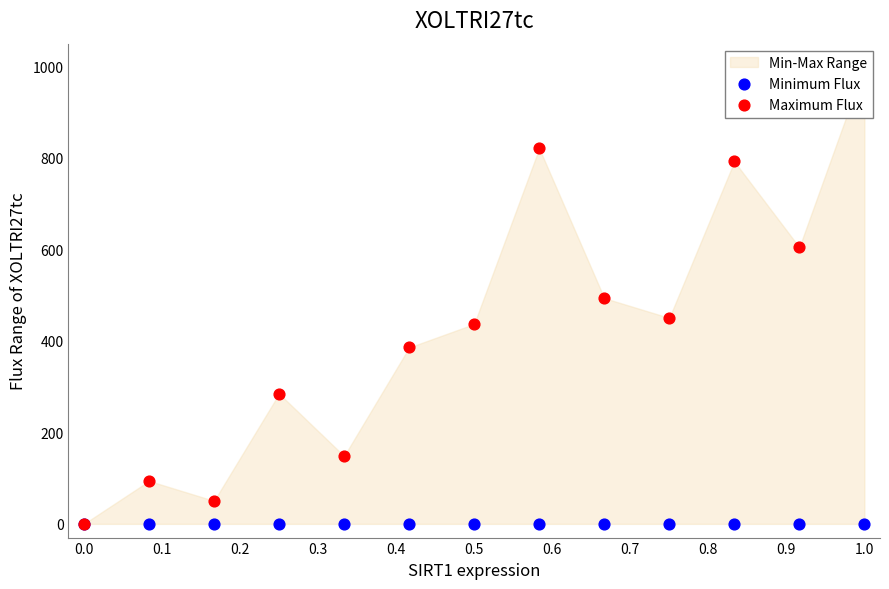

At which category is the sum across all series the highest?

1.0